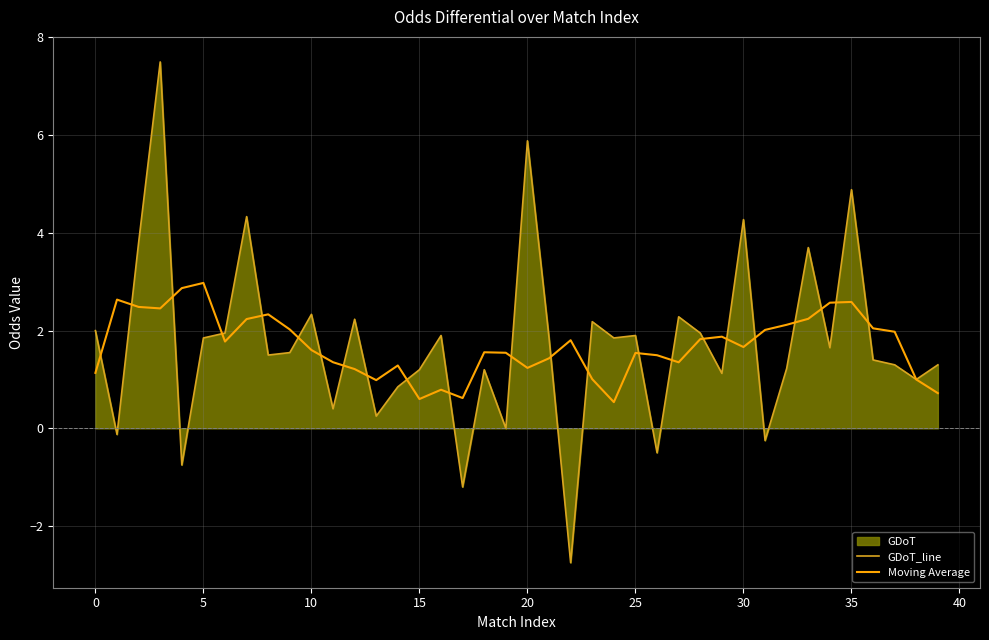

What is the maximum value for GDoT_line?

7.5